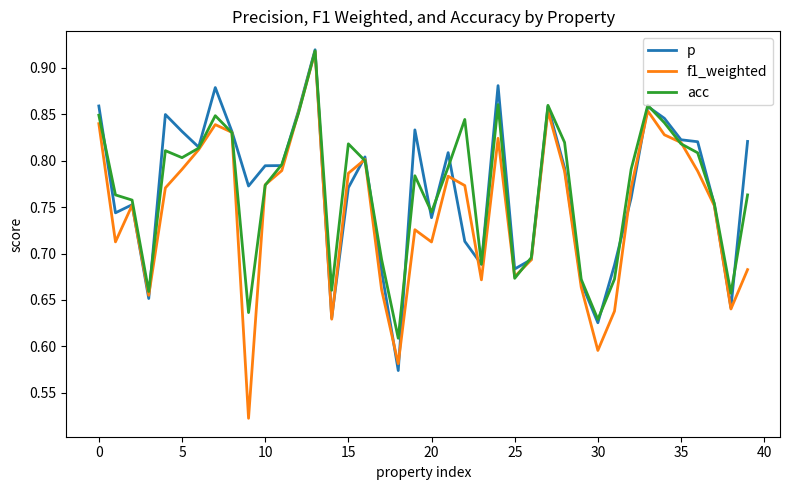

Which series has the largest range (max minus min)?

f1_weighted